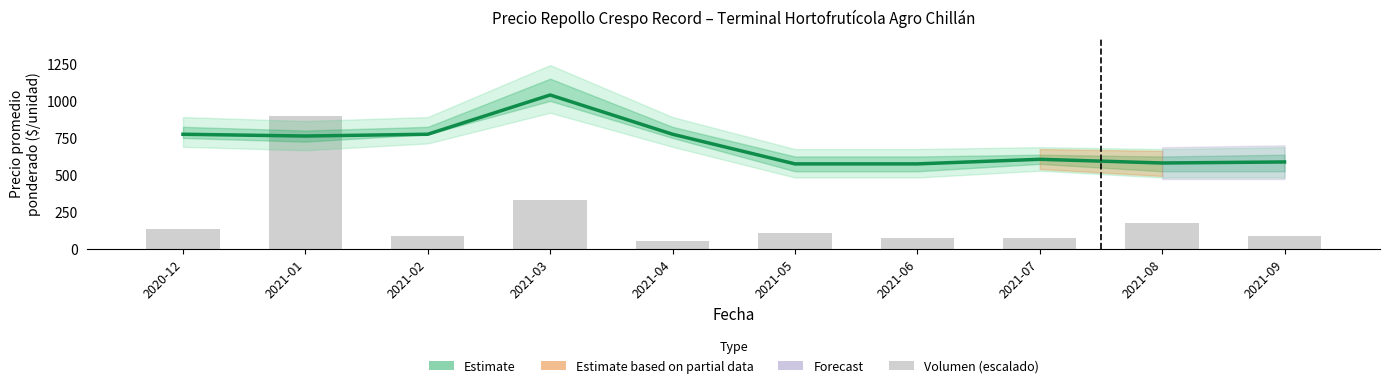

What position from the right is 2021-04?

6